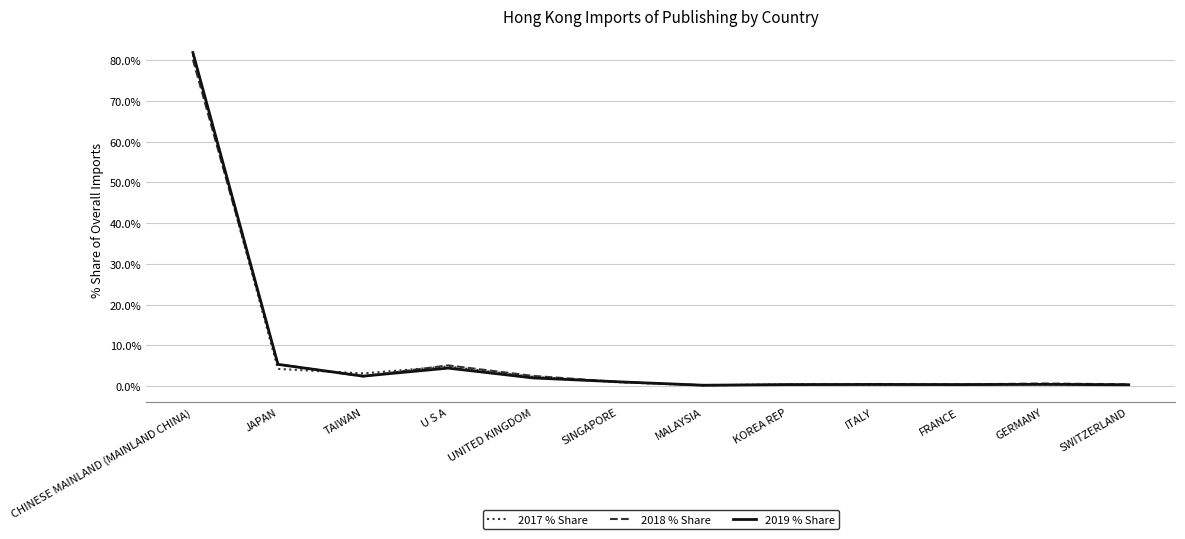

Is this an area chart (filled region under the line)?

No